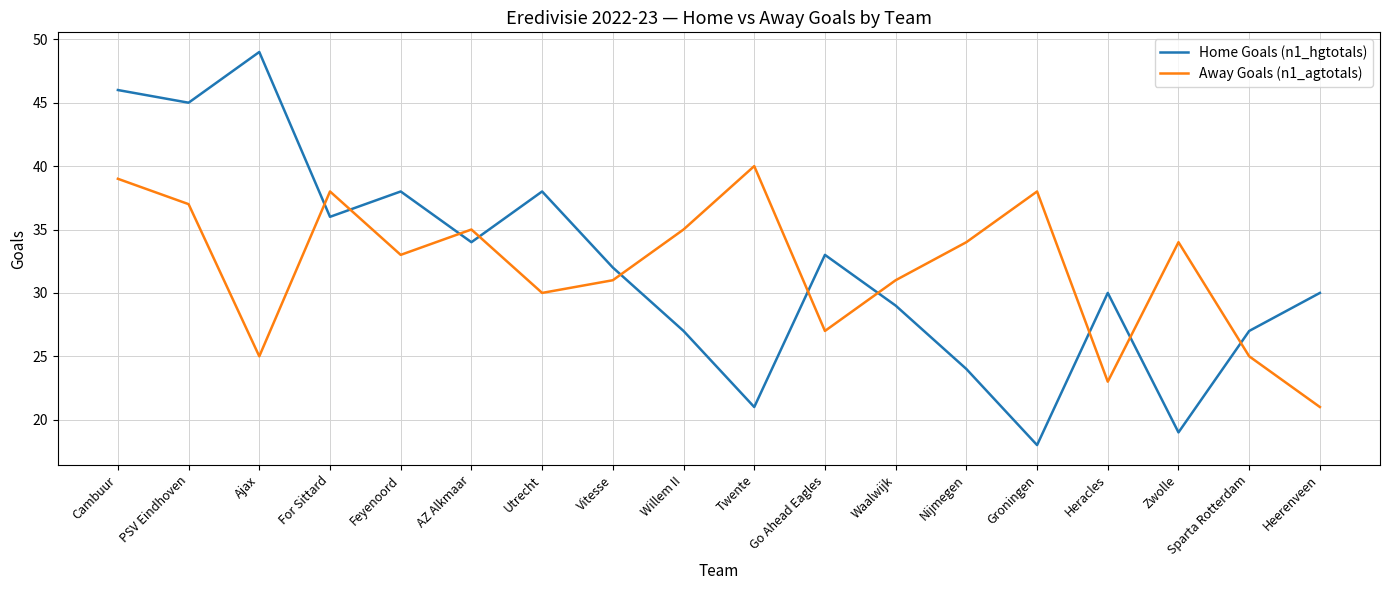

True or false: Away Goals (n1_agtotals) and Home Goals (n1_hgtotals) intersect in this chart.

True